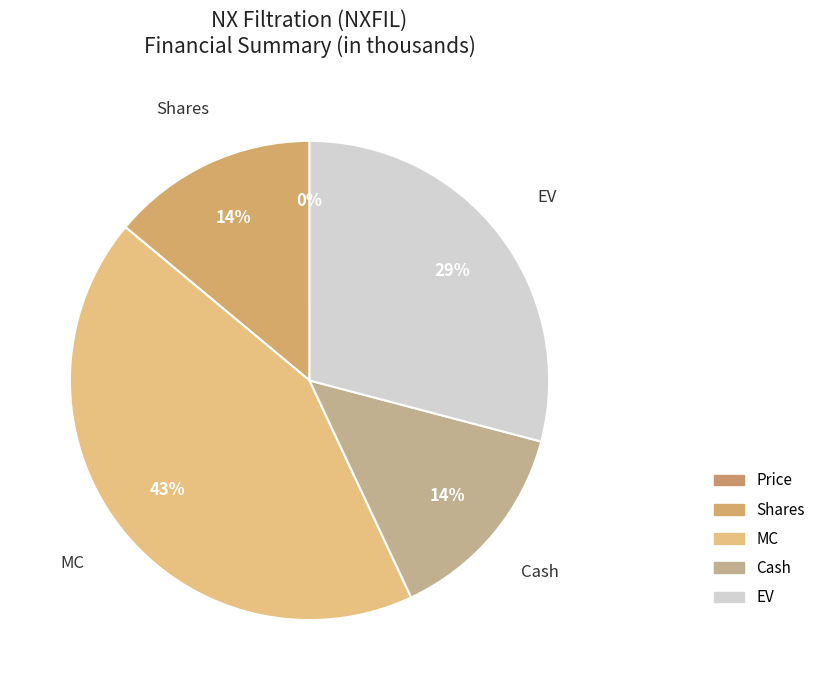

Is it true that Shares is 14% of the pie?

True